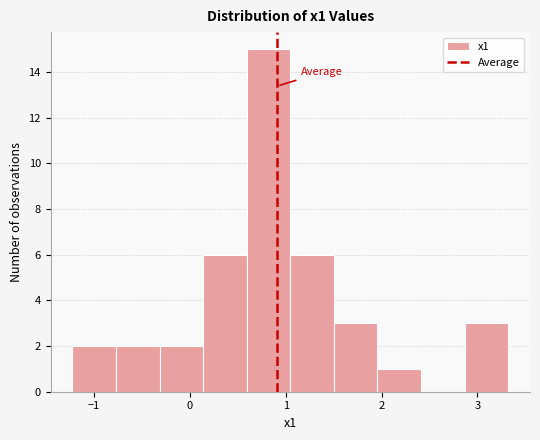

What is the height of the bar covering -0.3 to 0.1 on the x-axis? Neither the bar edges nor the heights are printed on the chart, so give them approximately, as read against the axes.

2